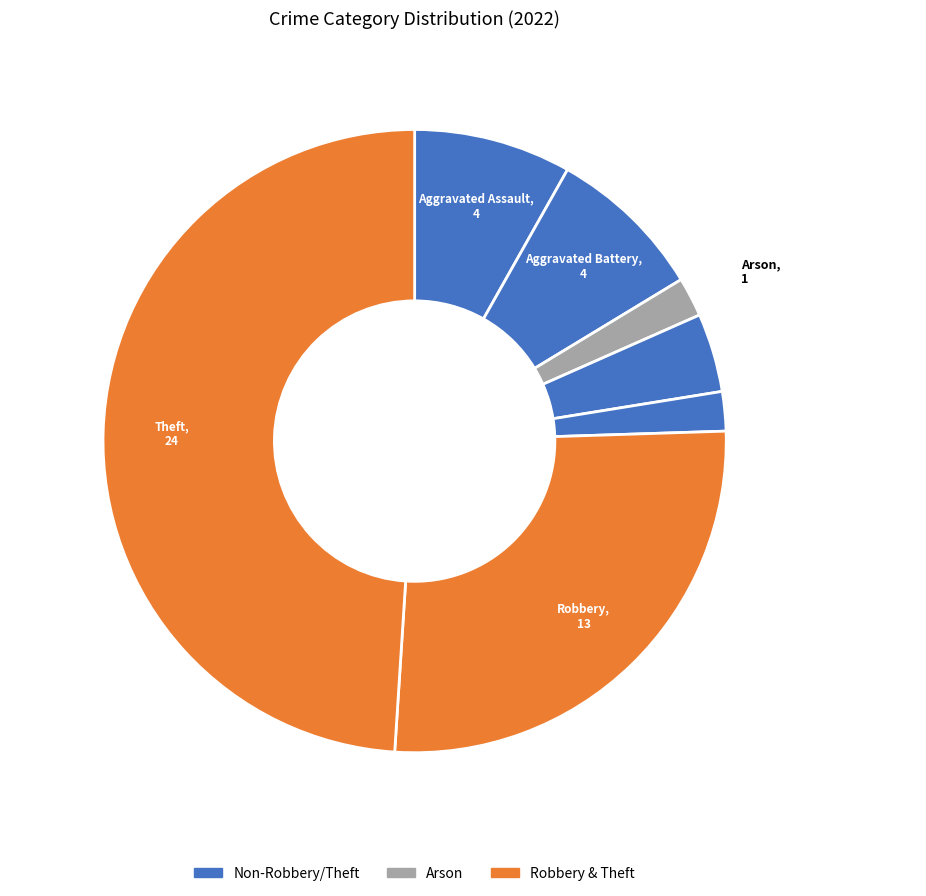

Which category has the biggest portion of the pie?

Theft